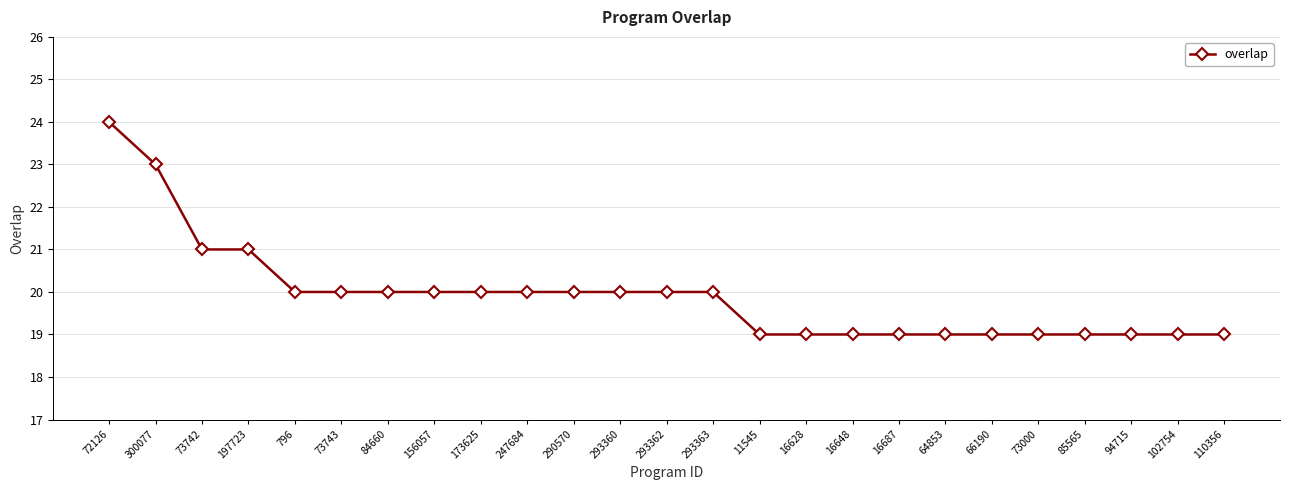

How many values are between 19 and 20?

21